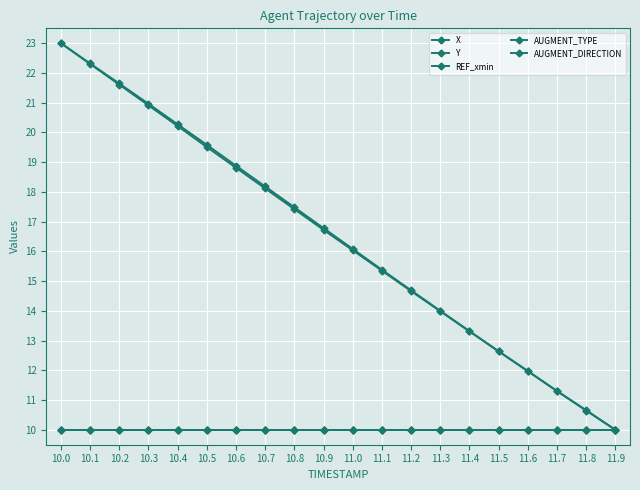

Does the chart have visible grid lines?

Yes